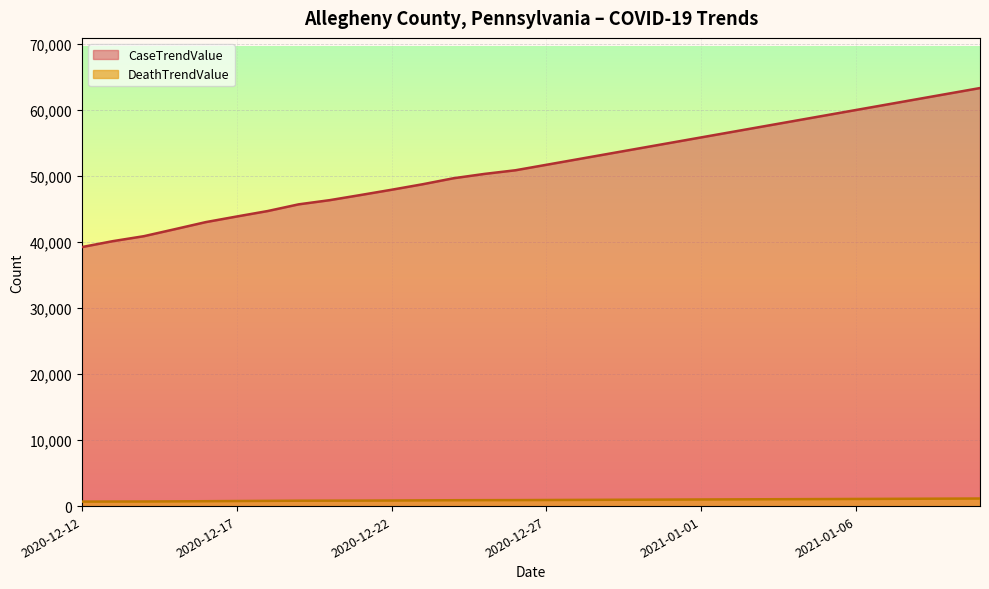

What is the value of the DeathTrendValue point at the 16th from the left?

922